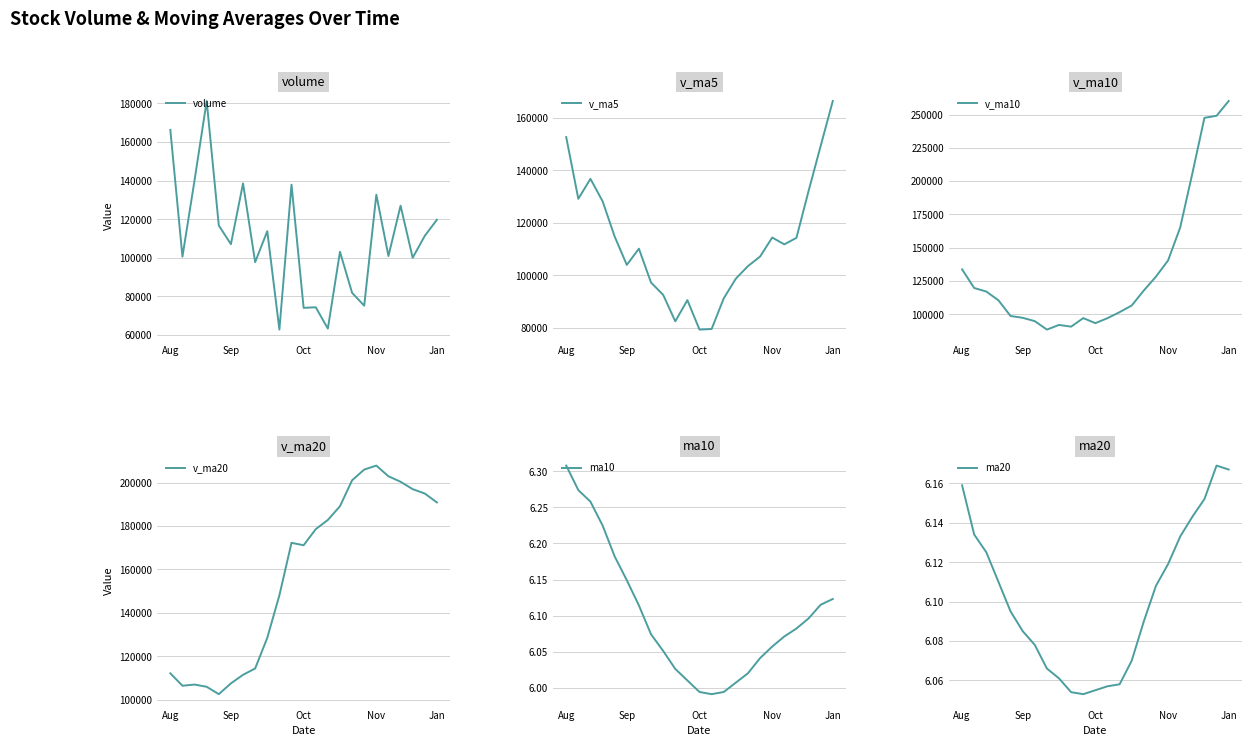

How many values in the volume series are below 107076?

11